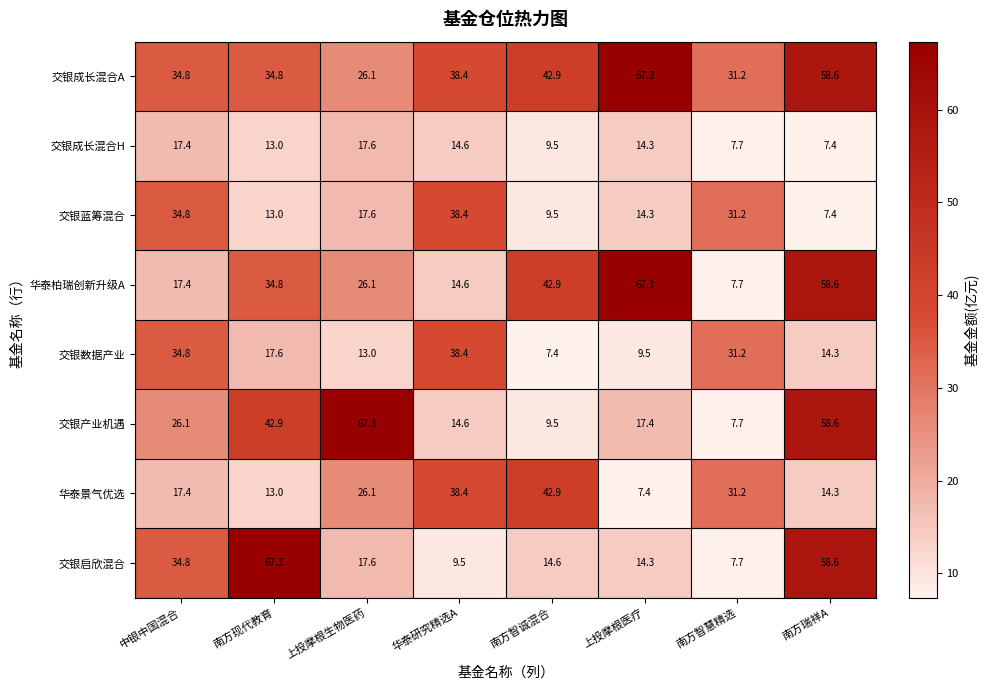

How many data points in 交银启欣混合 are above 17?

4